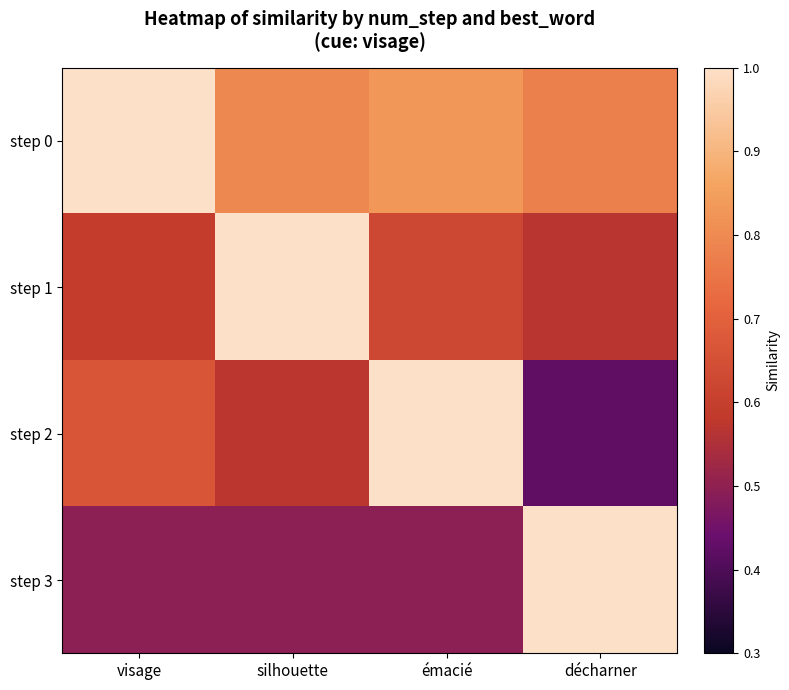

Which series changed the most between silhouette and émacié?

step 2